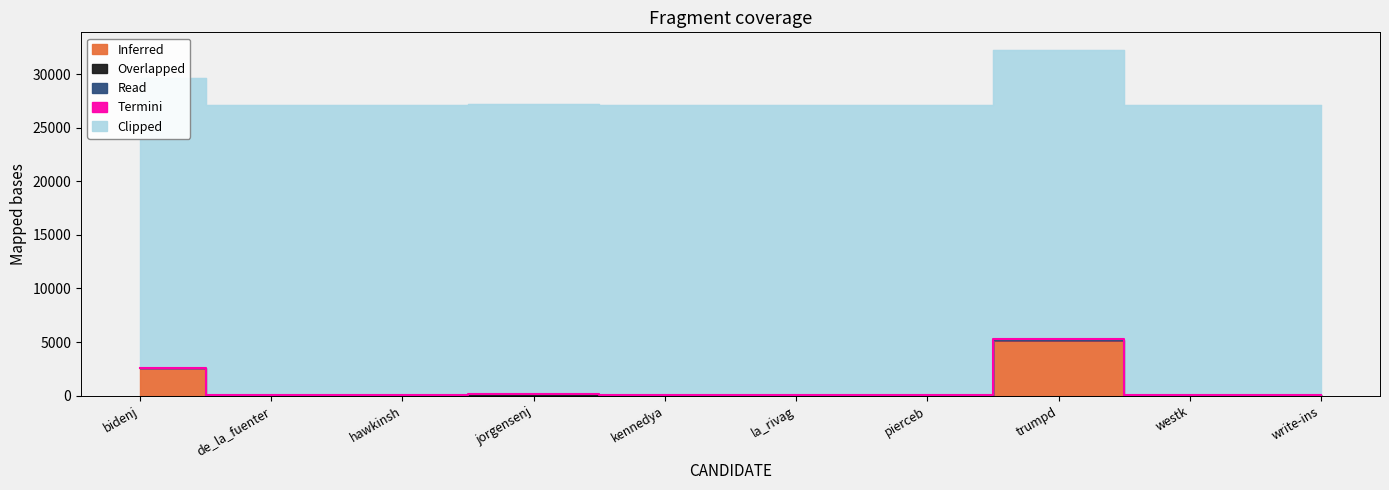

Reading left to right, extract all data points from this chart.

Inferred: bidenj=2531	de_la_fuenter=21	hawkinsh=19	jorgensenj=72	kennedya=1	la_rivag=2	pierceb=24	trumpd=5191	westk=31	write-ins=22
Overlapped: bidenj=0	de_la_fuenter=0	hawkinsh=0	jorgensenj=0	kennedya=0	la_rivag=0	pierceb=0	trumpd=0	westk=0	write-ins=0
Read: bidenj=33	de_la_fuenter=33	hawkinsh=33	jorgensenj=33	kennedya=33	la_rivag=33	pierceb=33	trumpd=33	westk=33	write-ins=33
Termini: bidenj=33	de_la_fuenter=33	hawkinsh=33	jorgensenj=33	kennedya=33	la_rivag=33	pierceb=33	trumpd=33	westk=33	write-ins=33
Clipped: bidenj=27043	de_la_fuenter=27043	hawkinsh=27043	jorgensenj=27043	kennedya=27043	la_rivag=27043	pierceb=27043	trumpd=27043	westk=27043	write-ins=27043